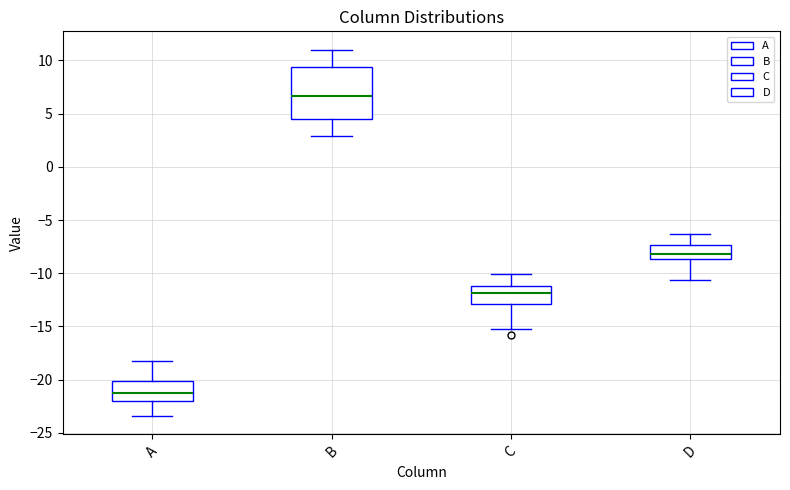

Reading left to right, transcribe this box plot: for each box, give where its median line is, the range the box spans, and where its two whiskers end, as read against the y-axis. The values are not printed on the chart, so give them approximately, as read against the axis.

A: median -21.5, box -22.0 to -20.0, whiskers -23.5 to -18.0
B: median 6.5, box 4.5 to 9.5, whiskers 3.0 to 11.0
C: median -12.0, box -13.0 to -11.0, whiskers -15.0 to -10.0
D: median -8.0, box -8.5 to -7.5, whiskers -10.5 to -6.5